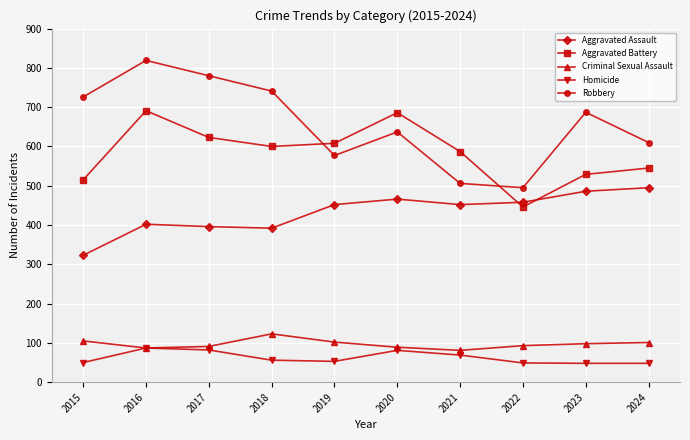

What is the sum of all Robbery values?

6578